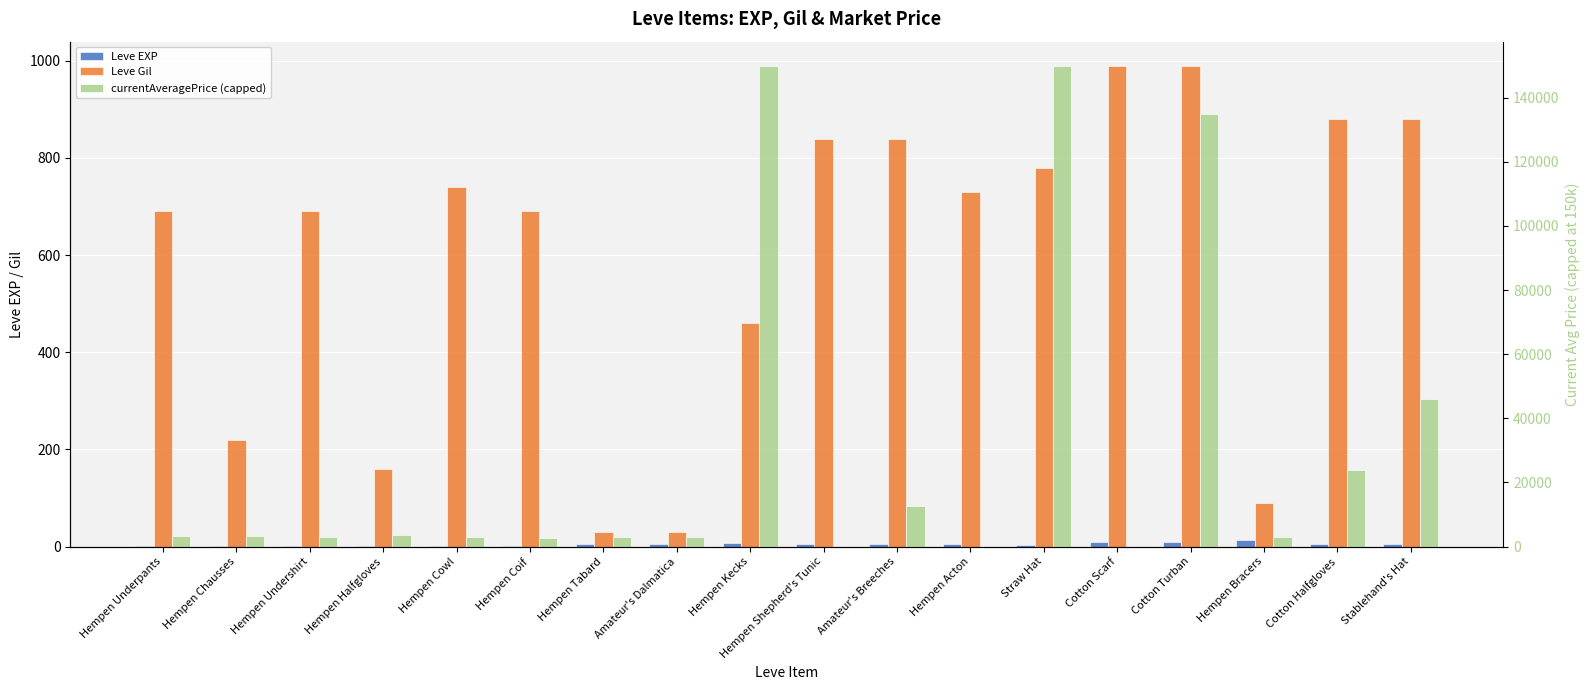

Reading left to right, transcribe all the data shown in this chart.

Leve EXP: 1	2	1	1	2	1	6	6	8	6	6	5	3	9	9	13	6	6
Leve Gil: 690	220	690	160	740	690	30	30	460	840	840	730	780	990	990	90	880	880
currentAveragePrice (capped): 3307	3309	2996	3515	3000	2661	2999	3015	150000	0	12500	0	150000	0	135000	2898	23808	46166